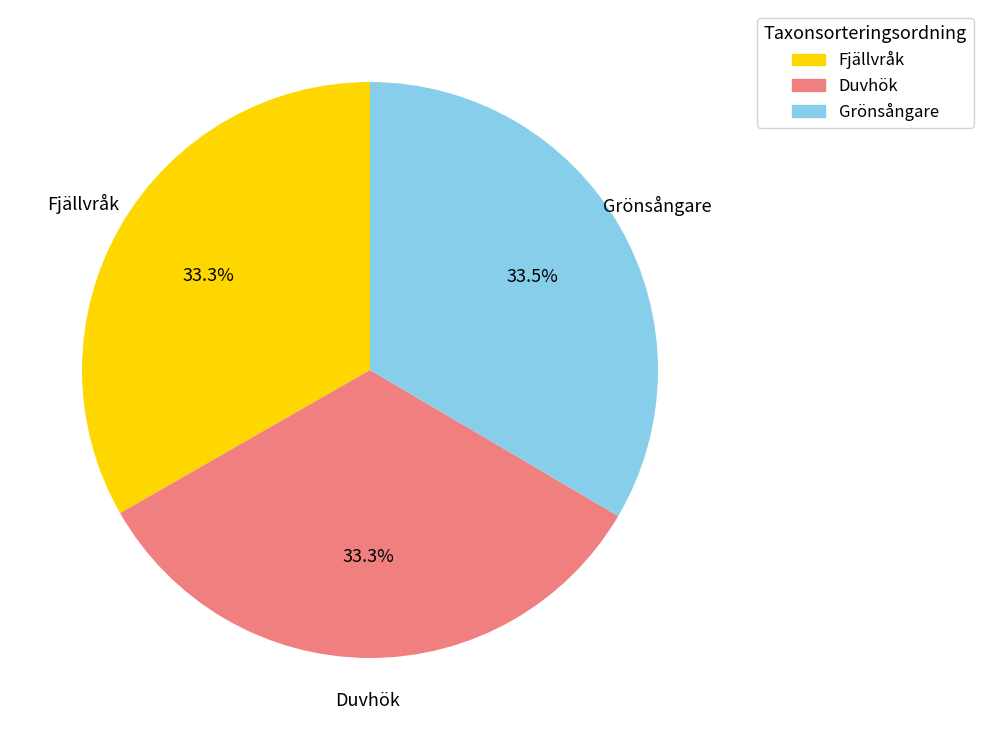

Does any single category account for the majority?

No